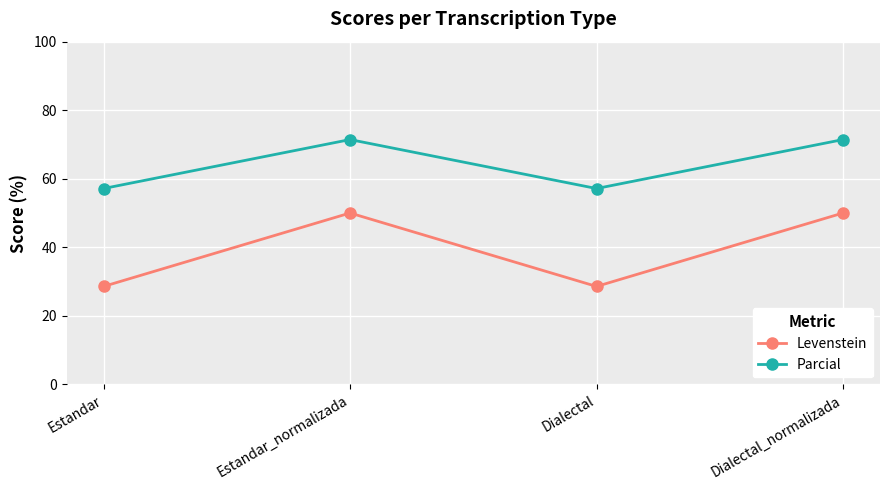

The value of Levenstein at Dialectal_normalizada is 50.0. True or false?

True